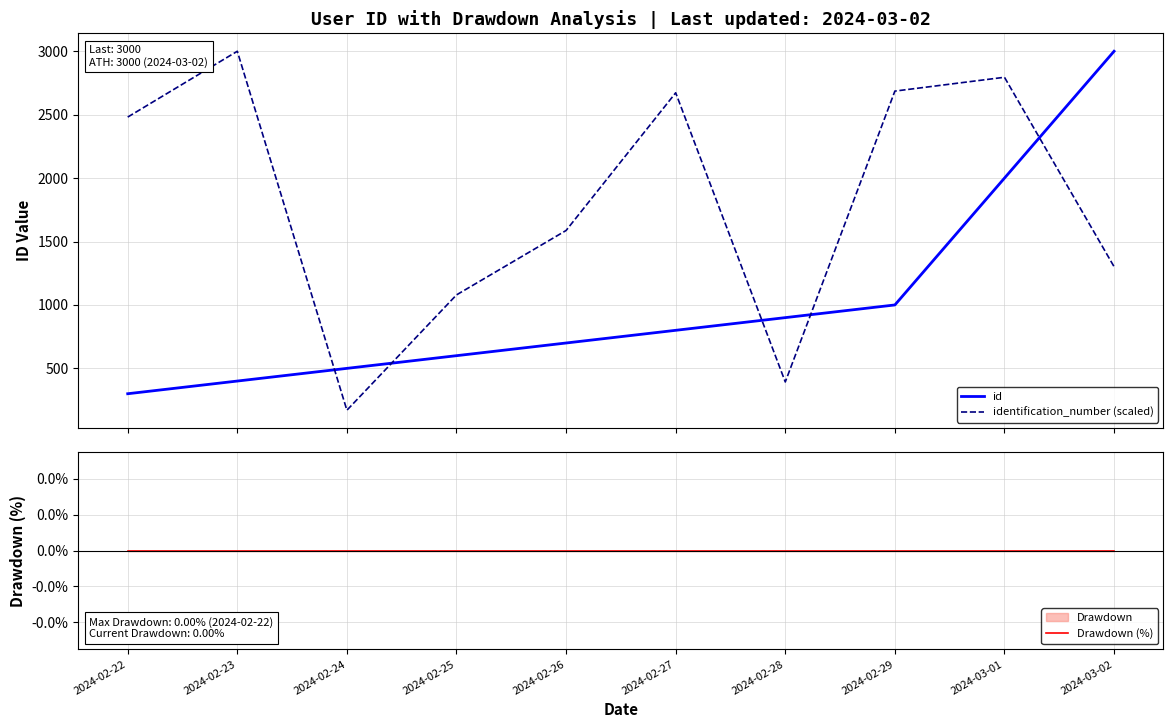

At which category does identification_number (scaled) reach its first local valley?

2024-02-24